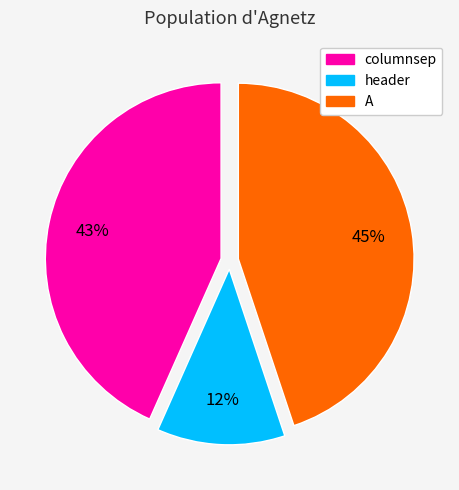

How many slices are in this pie chart?

3